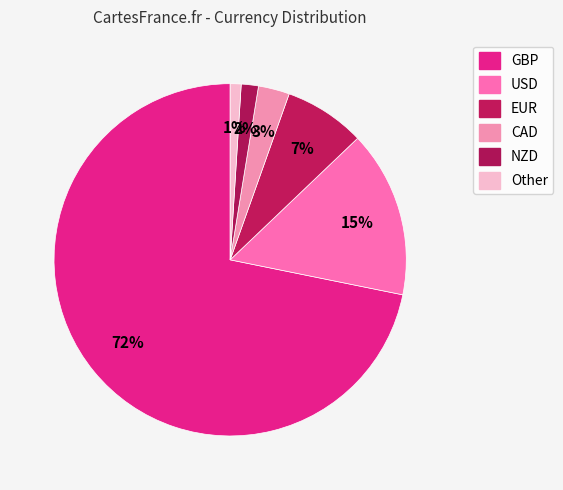

To the nearest percent, what is the average slice percentage?

17%